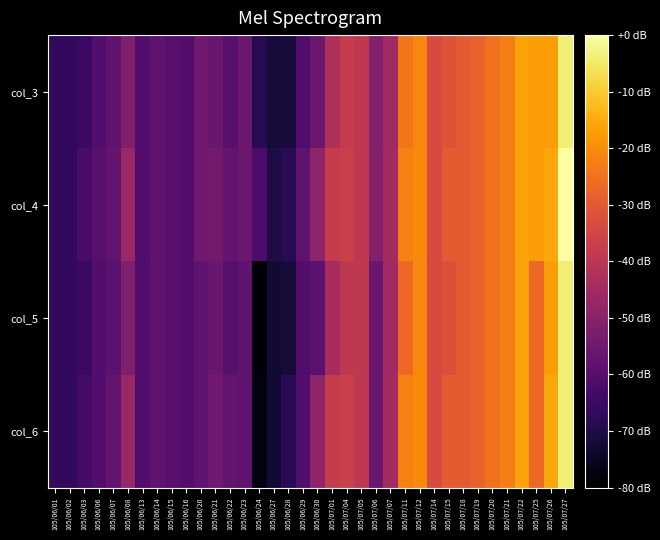

Which category has the highest value across all series?

105/07/27